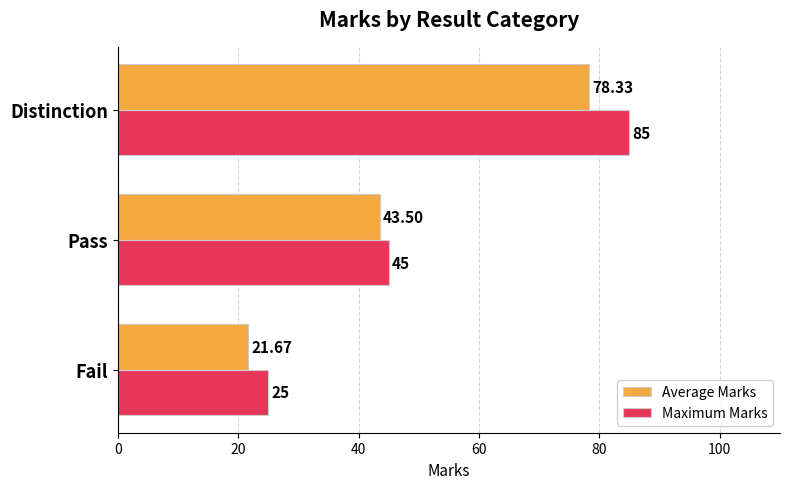

What is the greatest value displayed?

85.0